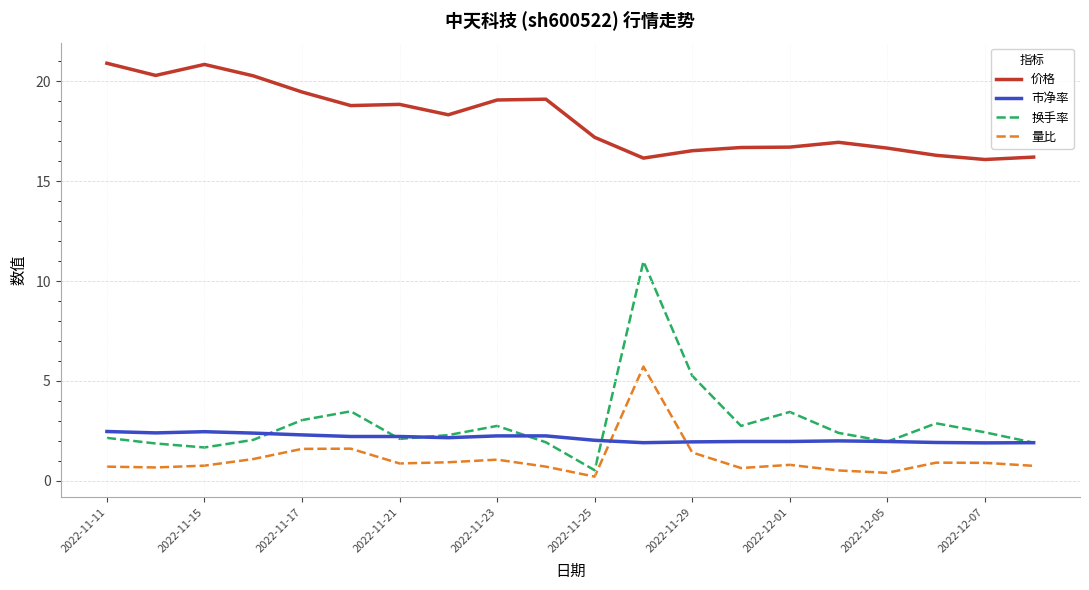

What are all the series names shown in the legend?

价格, 市净率, 换手率, 量比